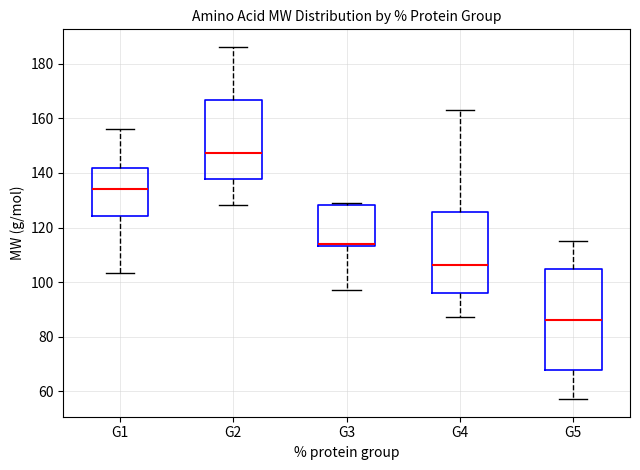

Which box's median line is the lowest?

G5